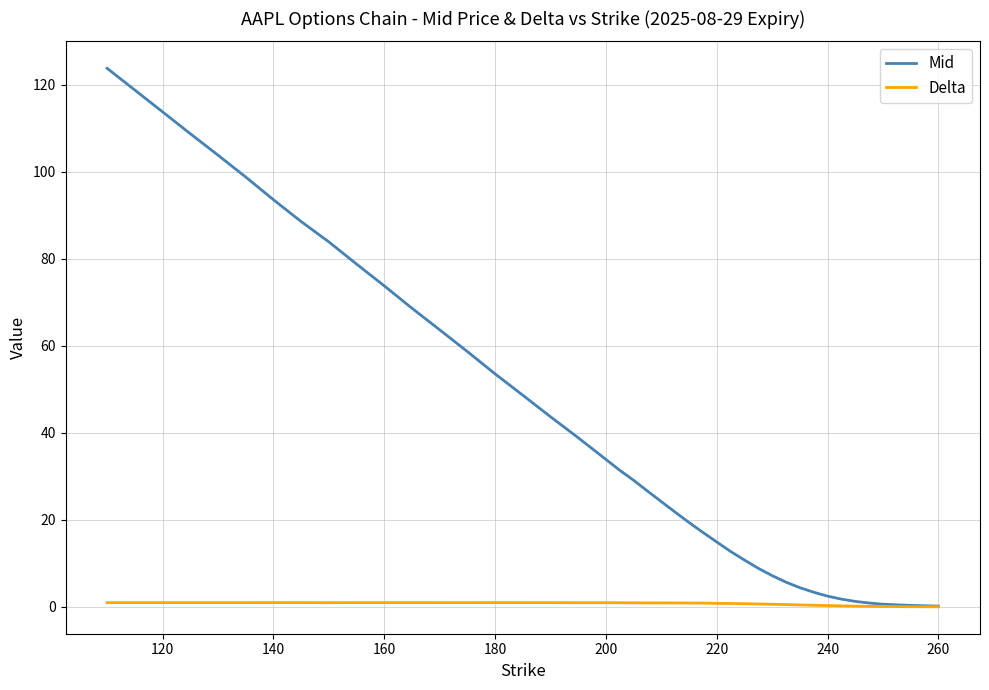

What is the difference between the second highest and second lowest values in the Mid series?

113.4